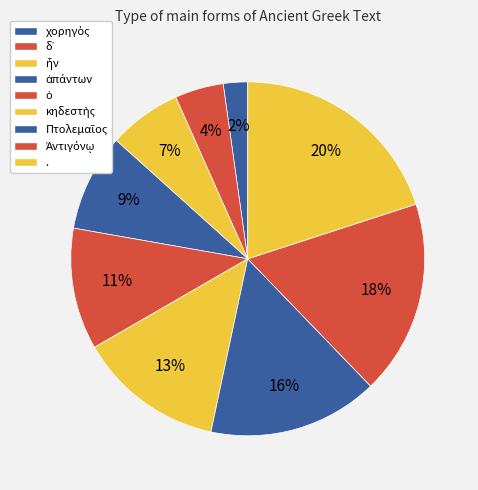

What is the ratio of the value at δ᾽ to the value at ὁ?

0.4